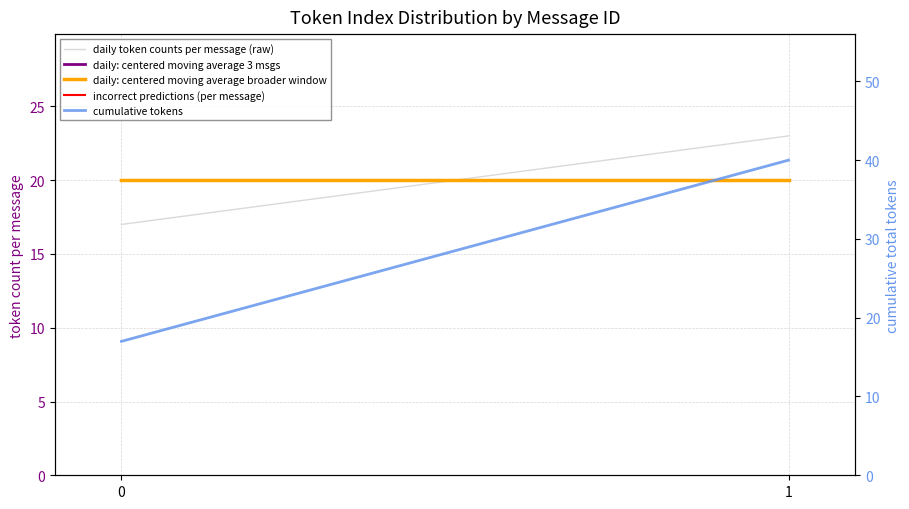

At which category is the sum across all series the highest?

1